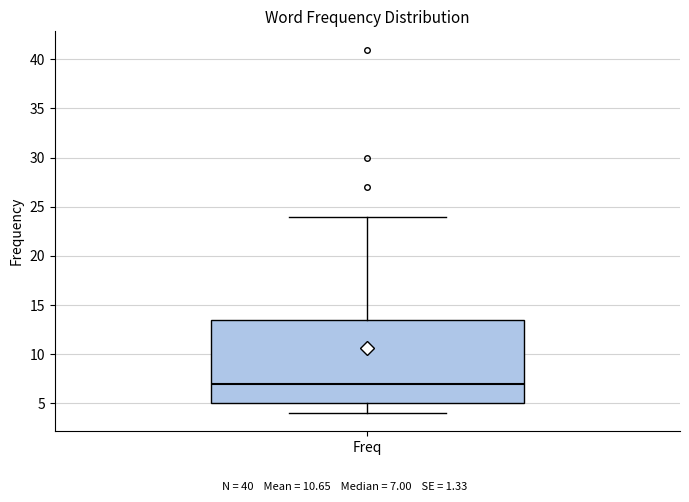

Transcribe this box plot: give where the median line is, the range the box spans, and where the two whiskers end, as read against the y-axis. The values are not printed on the chart, so give them approximately, as read against the axis.

median 7.0, box 5.0 to 13.5, whiskers 4.0 to 24.0